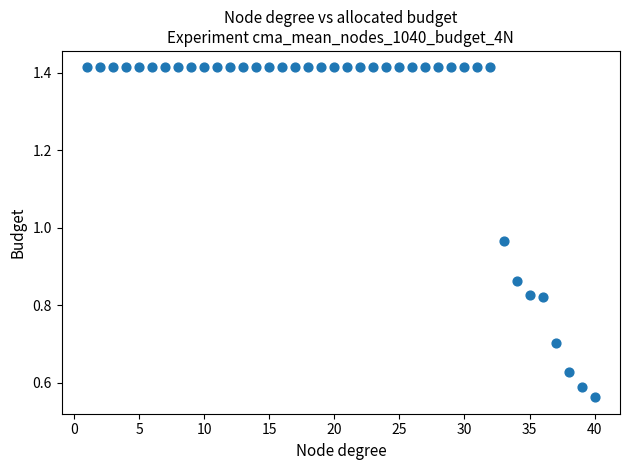

What is the range of X values (max minus min)?

39.0